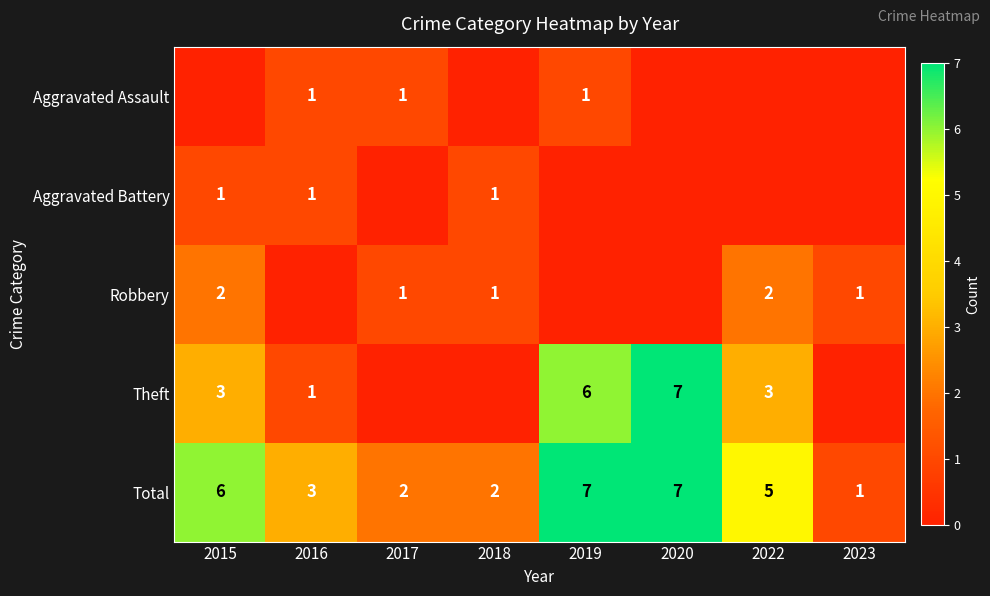

Is it true that Theft equals 1 at 2016?

True